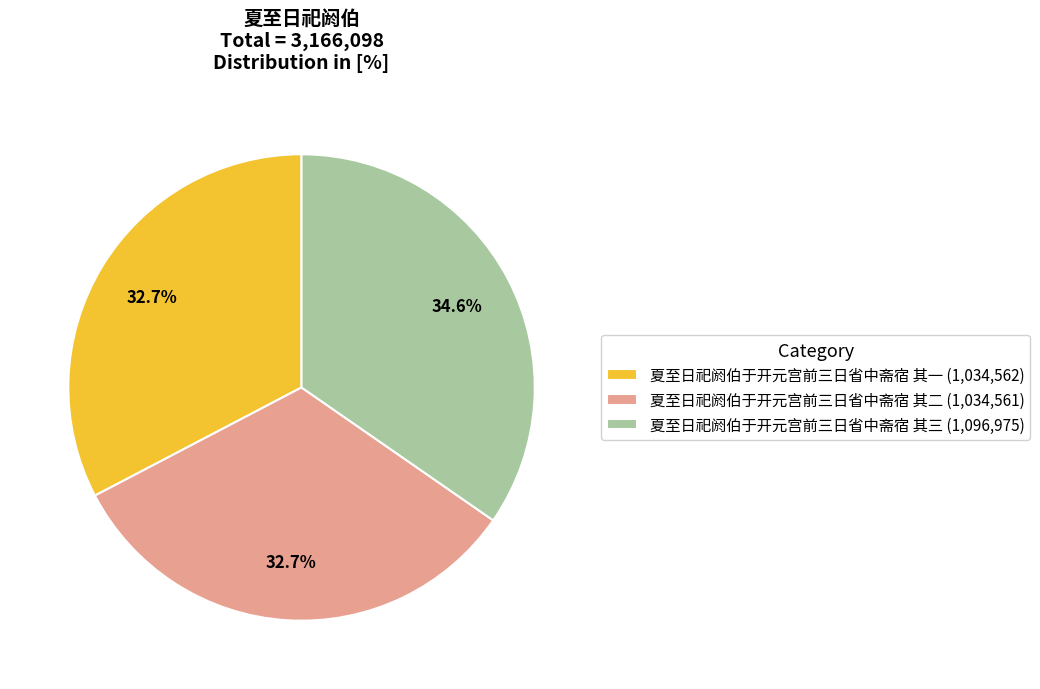

What portion of the pie excludes 夏至日祀阏伯于开元宫前三日省中斋宿 其三?

65.4%